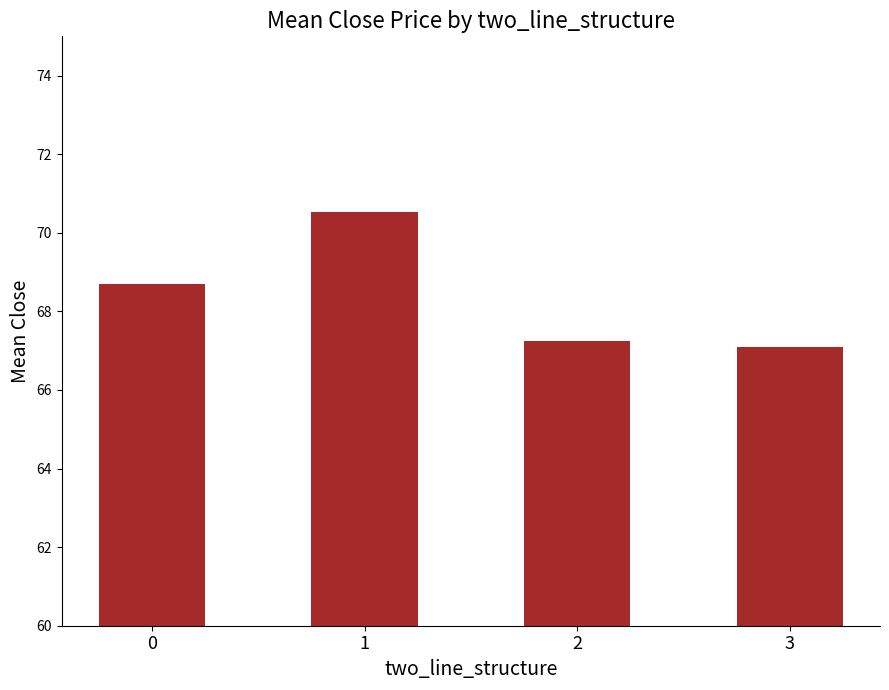

What is the difference between the values at 2 and 1?

3.3